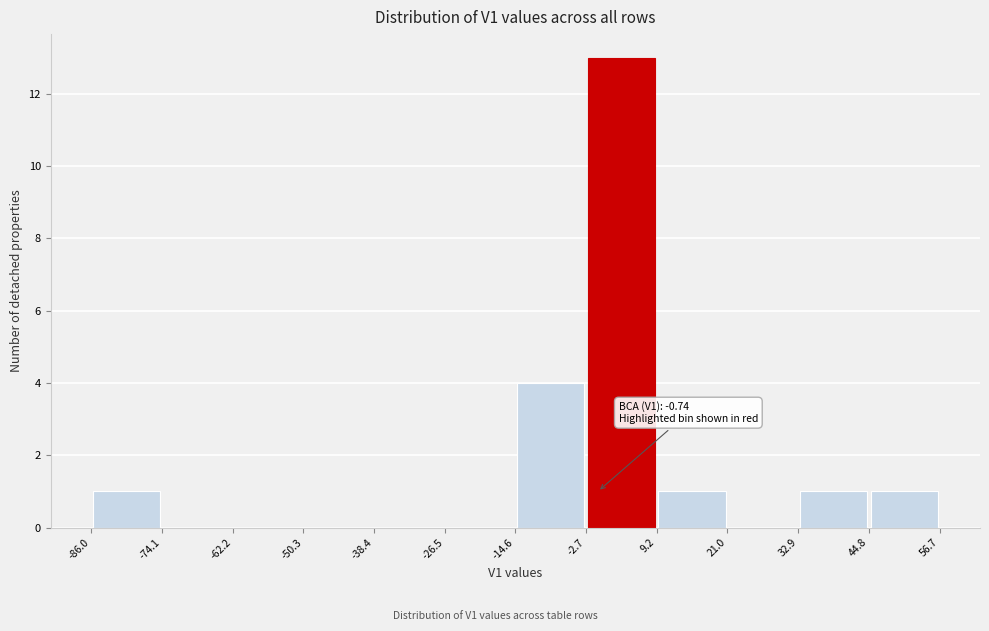

Which range on the x-axis has the tallest bar?

-2.7 to 9.2